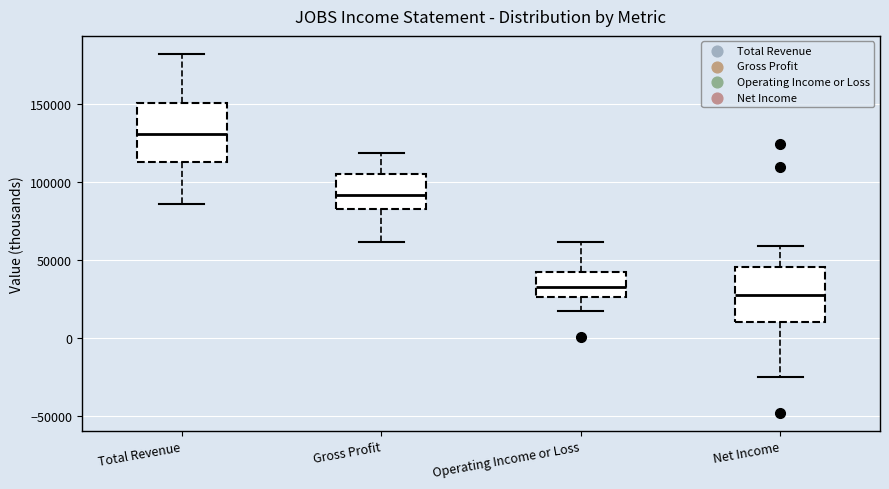

Where does the lower whisker of the box for Net Income end on the y-axis? The values are not printed on the chart, so give them approximately, as read against the axis.

-25000